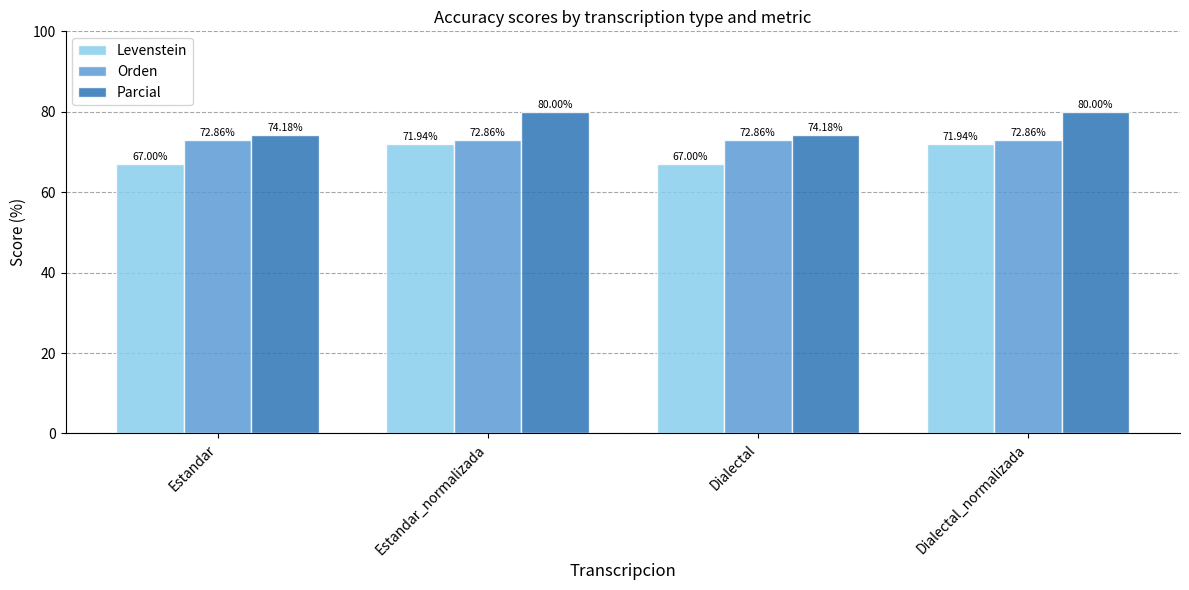

Read the Parcial value at Estandar.

74.2